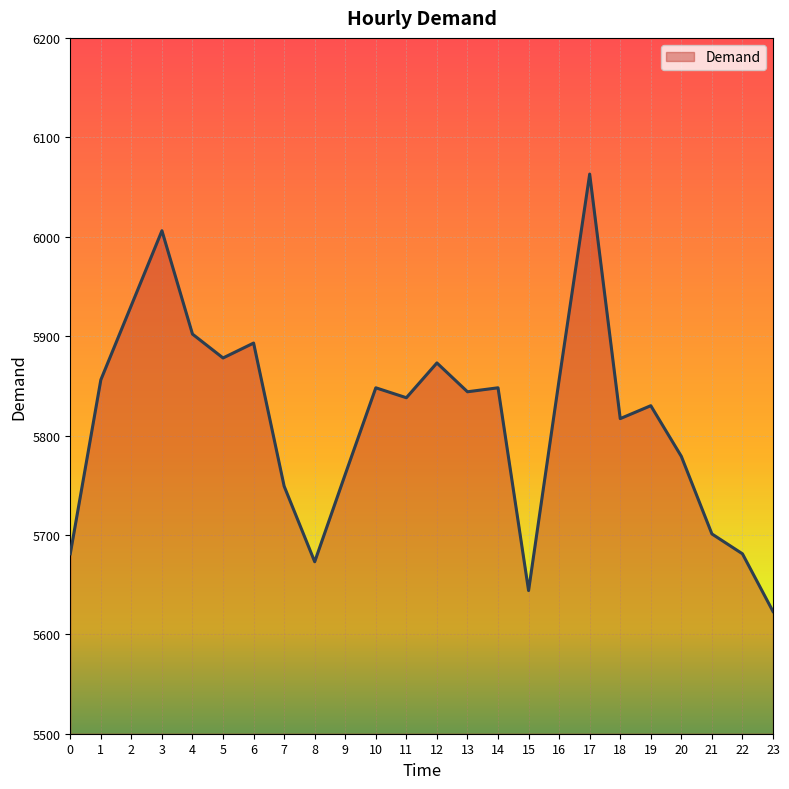

The chart shows a value of 9279 at 16. True or false?

False